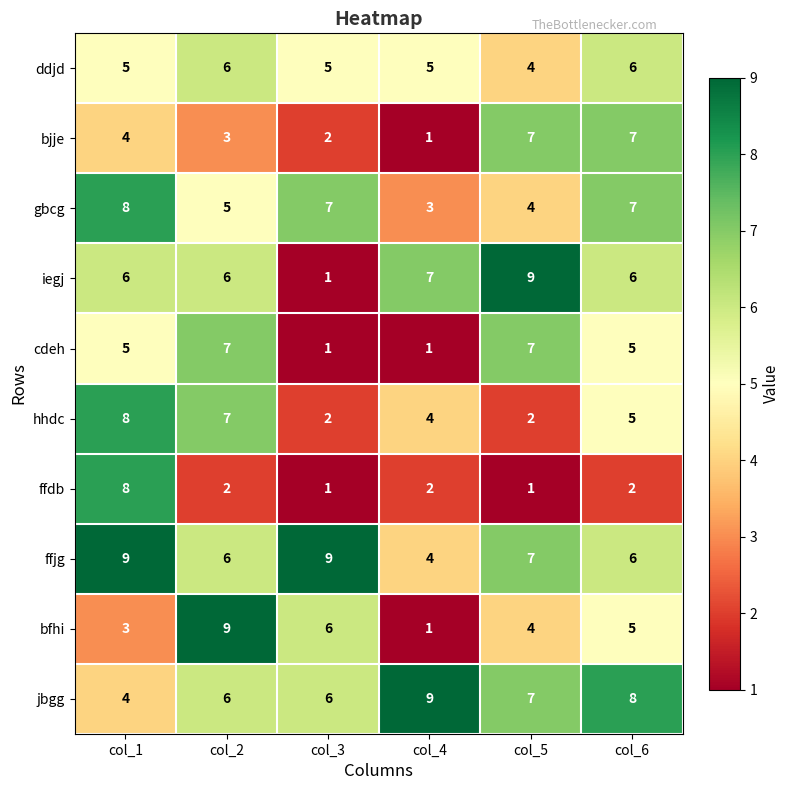

The value of ffdb at col_6 is 3. True or false?

False